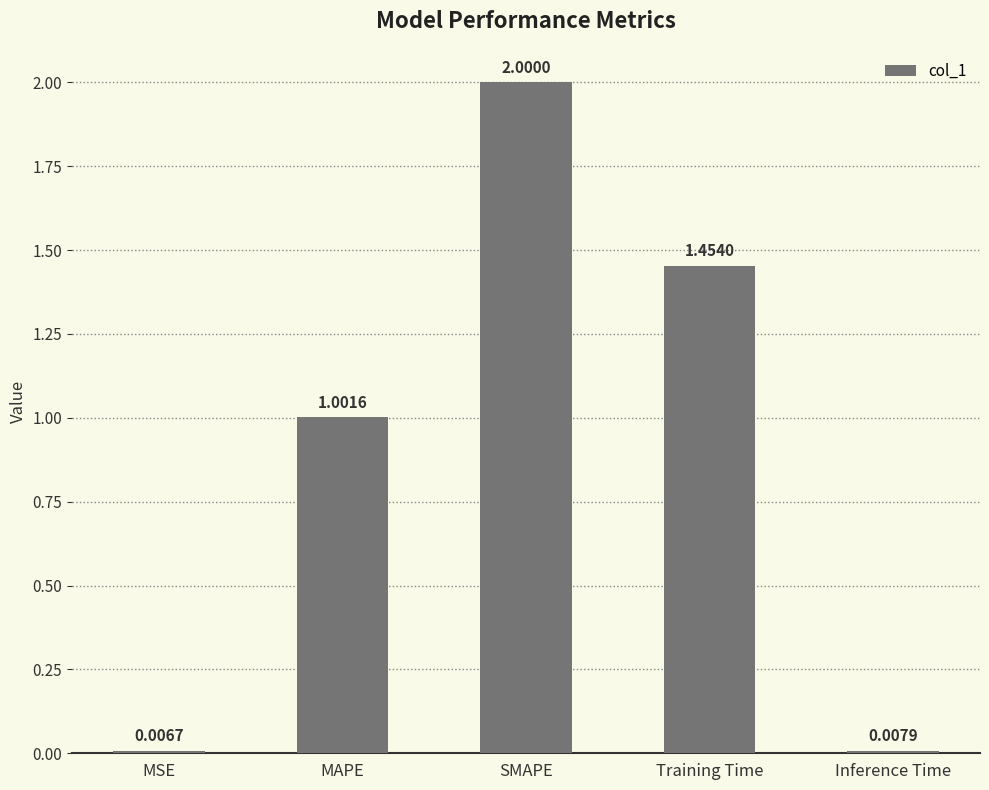

What is the maximum value shown in the chart?

2.0